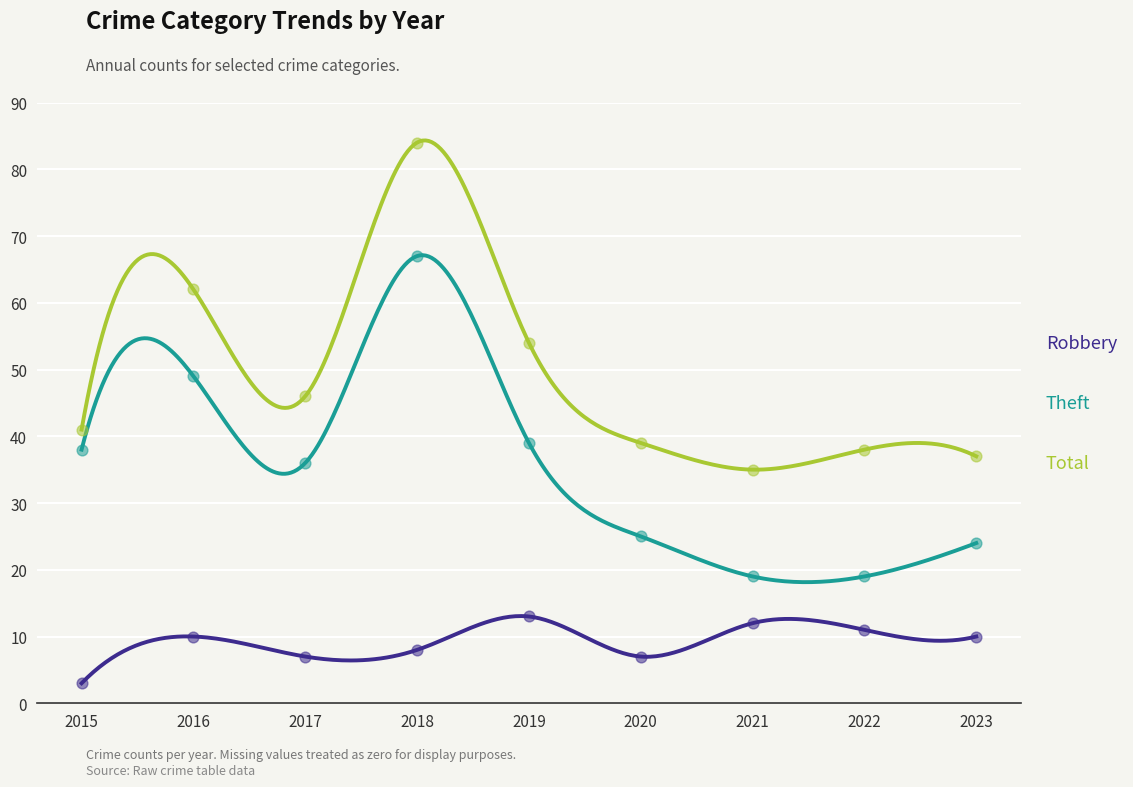

Which series has the largest Y range (max minus min)?

Total